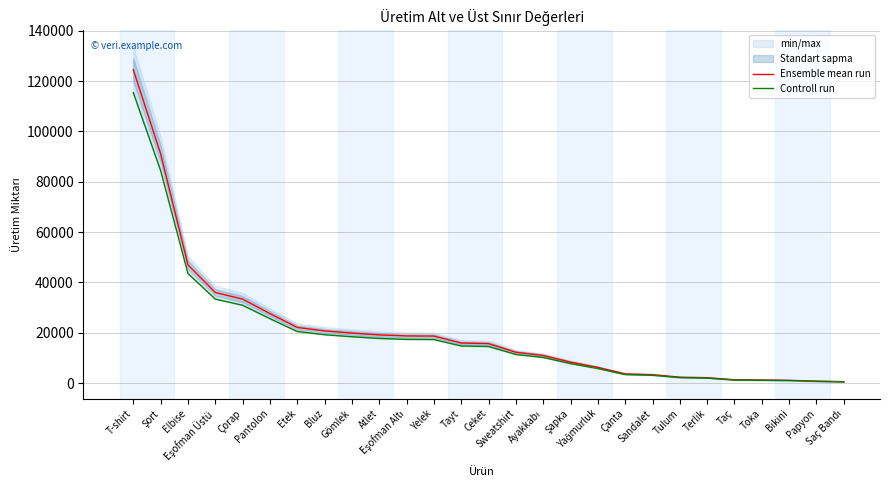

How many categories are shown in the chart?

27